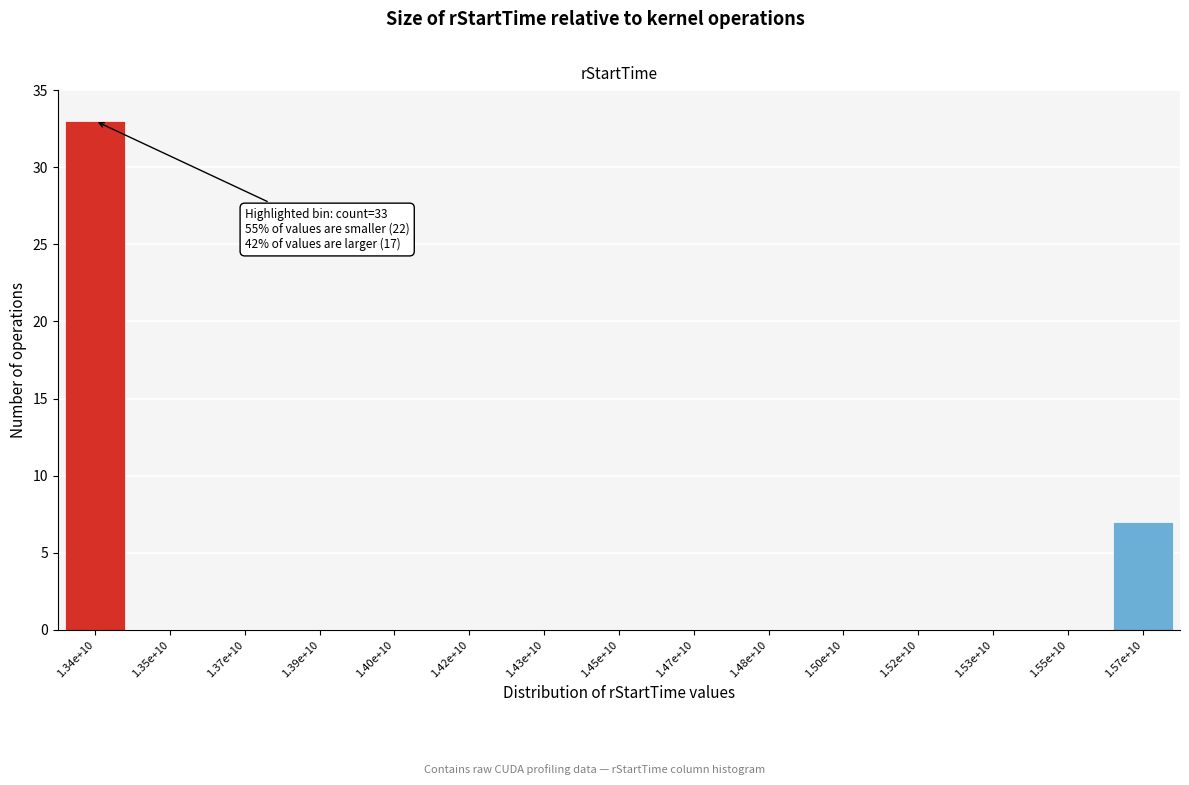

Reading right to left, extract all data points from this chart.

1.57e+10=7	1.55e+10=0	1.53e+10=0	1.52e+10=0	1.50e+10=0	1.48e+10=0	1.47e+10=0	1.45e+10=0	1.43e+10=0	1.42e+10=0	1.40e+10=0	1.39e+10=0	1.37e+10=0	1.35e+10=0	1.34e+10=33